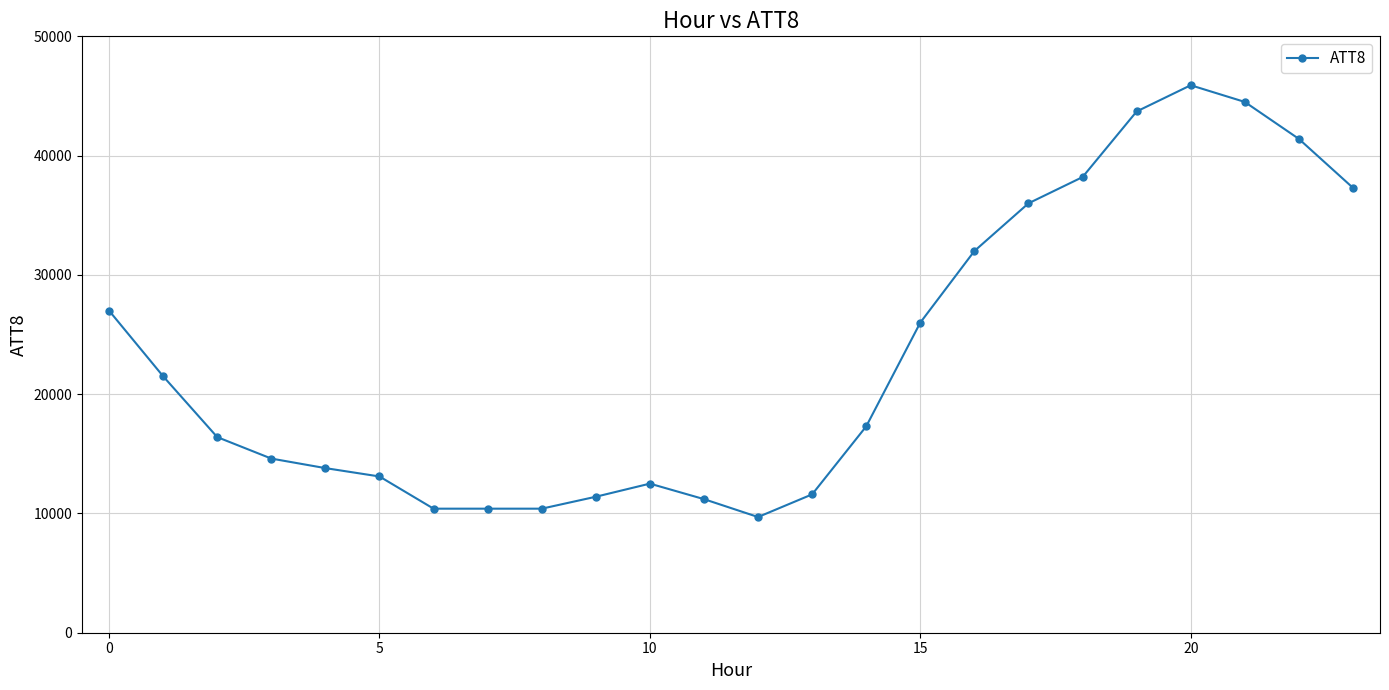

What is the difference between the second highest and second lowest values?

34100